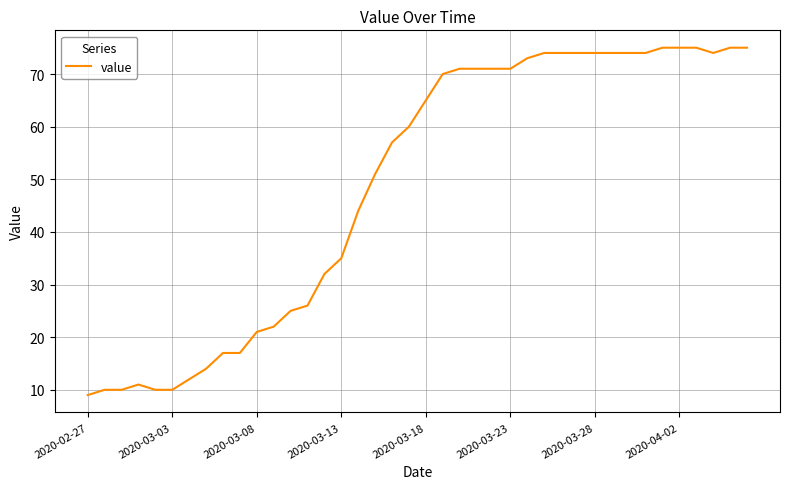

What is the greatest value displayed?

75